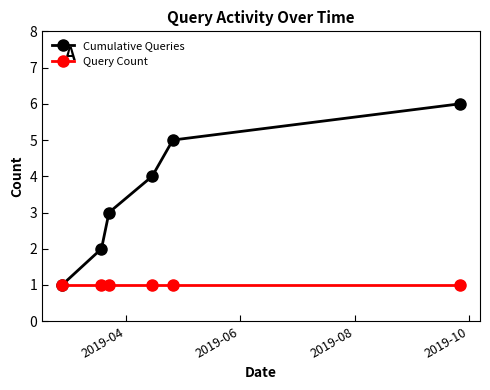

What are all the series names shown in the legend?

Cumulative Queries, Query Count